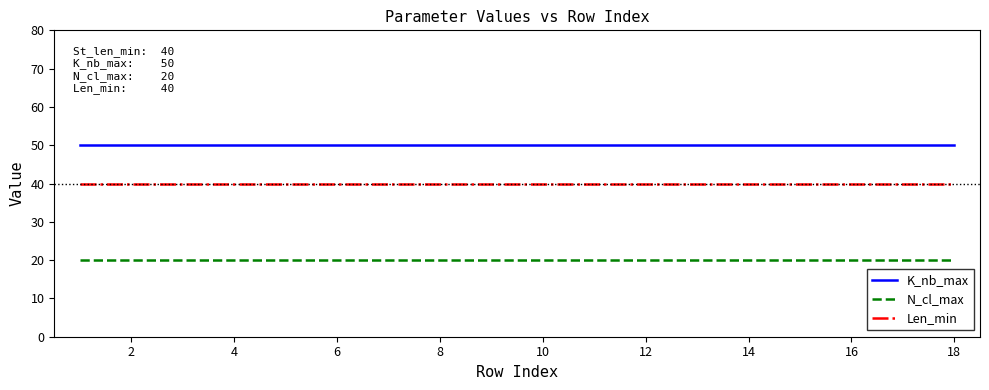

True or false: Len_min and N_cl_max cross at least once.

False